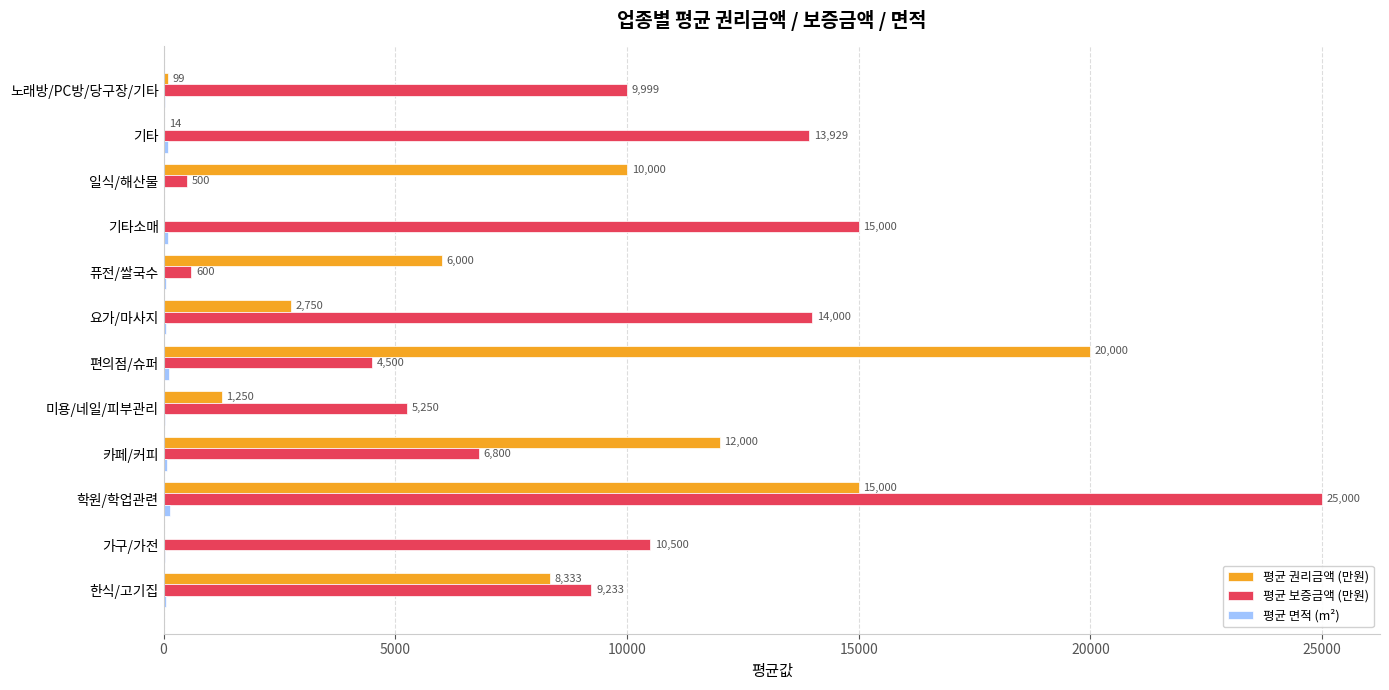

How many series are shown in this chart?

3